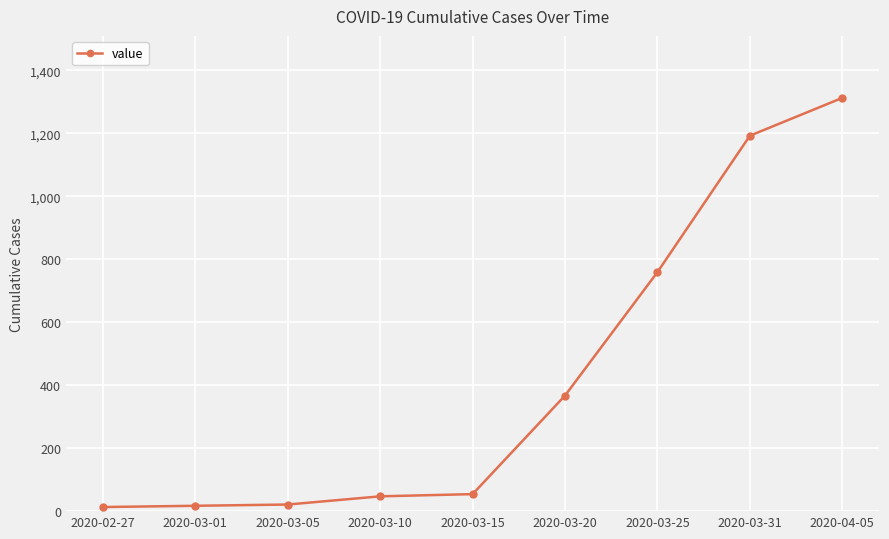

Does the chart display data point markers on the line(s)?

Yes